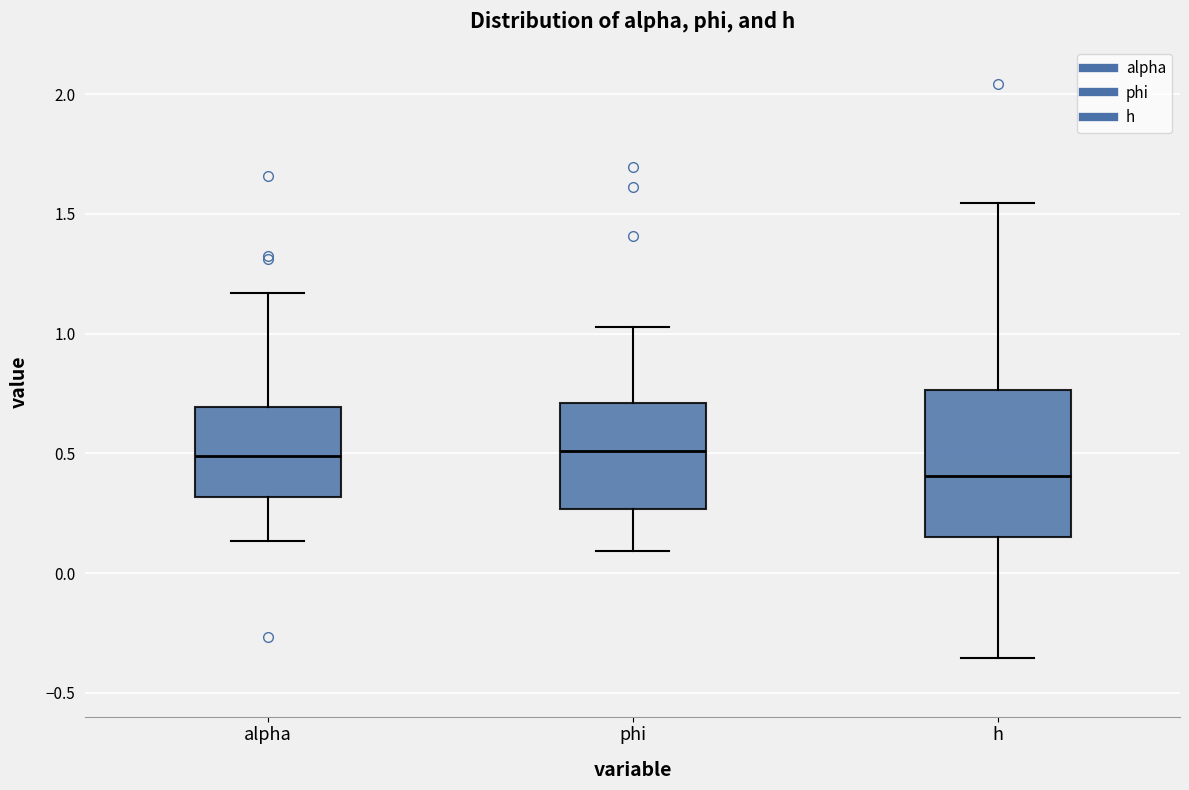

Where is the upper edge of the box for h on the y-axis? The values are not printed on the chart, so give them approximately, as read against the axis.

0.75